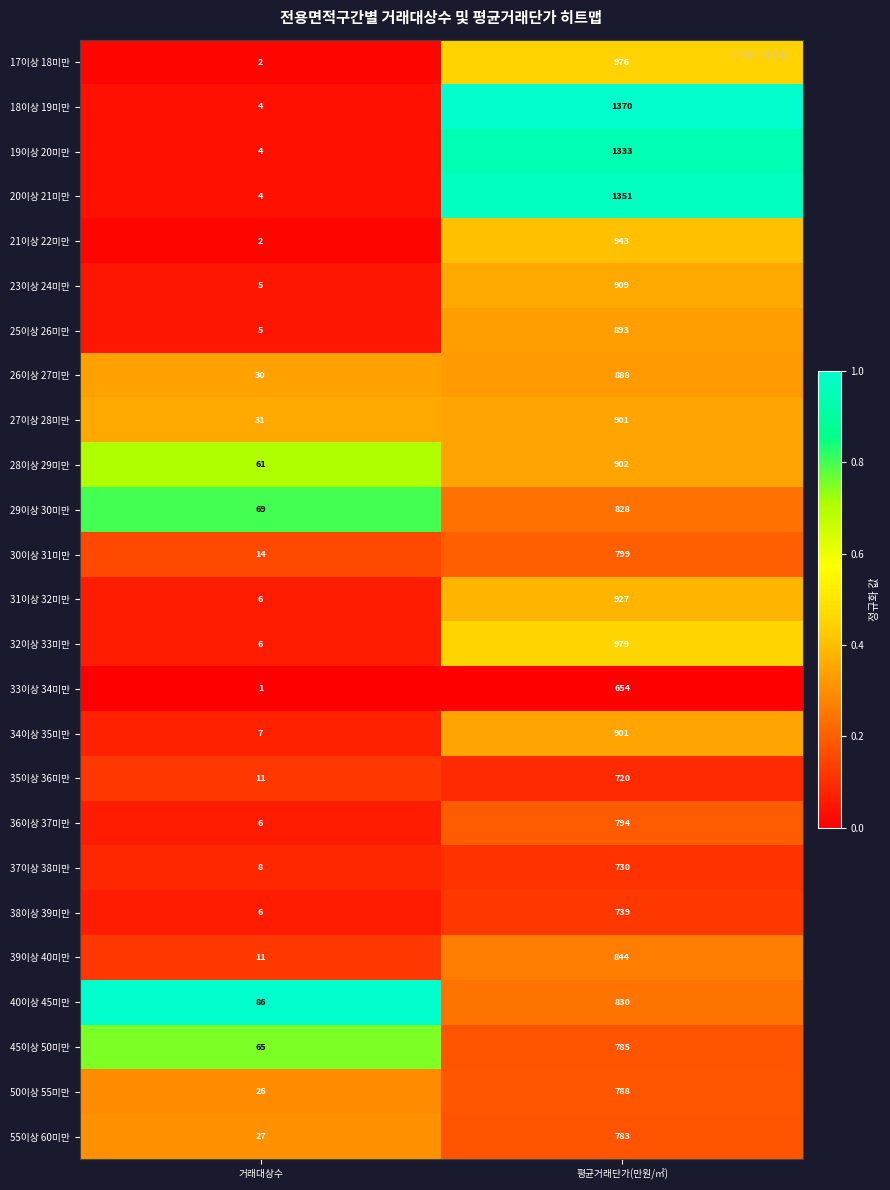

Which category has the lowest value across all series?

거래대상수